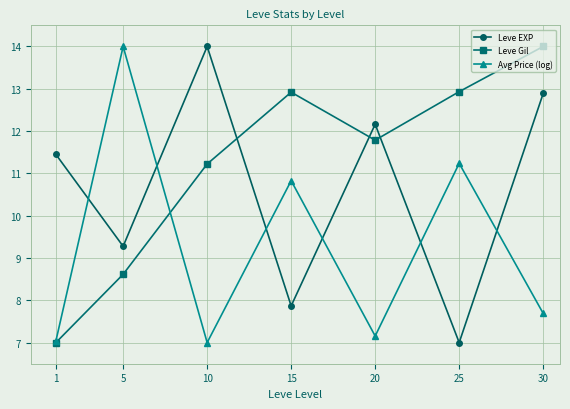

What is the value of the Avg Price (log) point at the 4th from the left?

10.8